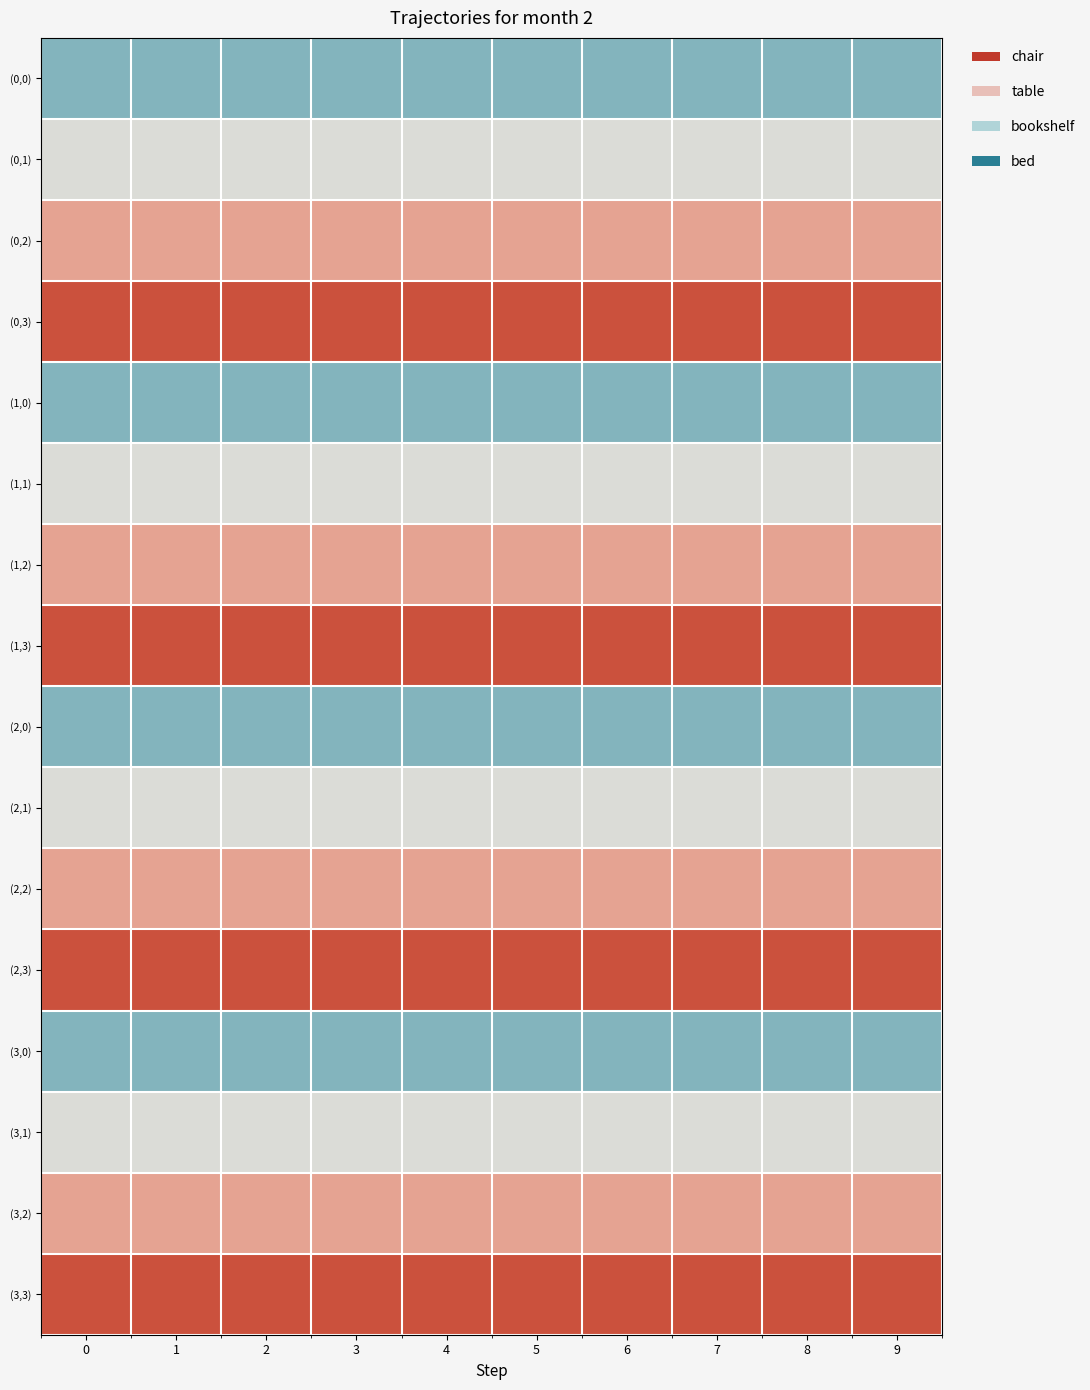

Reading left to right, list all the values displayed in this chart.

(0,0): 0=0.1	1=0.1	2=0.1	3=0.1	4=0.1	5=0.1	6=0.1	7=0.1	8=0.1	9=0.1
(0,1): 0=0.4	1=0.4	2=0.4	3=0.4	4=0.4	5=0.4	6=0.4	7=0.4	8=0.4	9=0.4
(0,2): 0=0.6	1=0.6	2=0.6	3=0.6	4=0.6	5=0.6	6=0.6	7=0.6	8=0.6	9=0.6
(0,3): 0=0.8	1=0.8	2=0.8	3=0.8	4=0.8	5=0.8	6=0.8	7=0.8	8=0.8	9=0.8
(1,0): 0=0.1	1=0.1	2=0.1	3=0.1	4=0.1	5=0.1	6=0.1	7=0.1	8=0.1	9=0.1
(1,1): 0=0.4	1=0.4	2=0.4	3=0.4	4=0.4	5=0.4	6=0.4	7=0.4	8=0.4	9=0.4
(1,2): 0=0.6	1=0.6	2=0.6	3=0.6	4=0.6	5=0.6	6=0.6	7=0.6	8=0.6	9=0.6
(1,3): 0=0.8	1=0.8	2=0.8	3=0.8	4=0.8	5=0.8	6=0.8	7=0.8	8=0.8	9=0.8
(2,0): 0=0.1	1=0.1	2=0.1	3=0.1	4=0.1	5=0.1	6=0.1	7=0.1	8=0.1	9=0.1
(2,1): 0=0.4	1=0.4	2=0.4	3=0.4	4=0.4	5=0.4	6=0.4	7=0.4	8=0.4	9=0.4
(2,2): 0=0.6	1=0.6	2=0.6	3=0.6	4=0.6	5=0.6	6=0.6	7=0.6	8=0.6	9=0.6
(2,3): 0=0.8	1=0.8	2=0.8	3=0.8	4=0.8	5=0.8	6=0.8	7=0.8	8=0.8	9=0.8
(3,0): 0=0.1	1=0.1	2=0.1	3=0.1	4=0.1	5=0.1	6=0.1	7=0.1	8=0.1	9=0.1
(3,1): 0=0.4	1=0.4	2=0.4	3=0.4	4=0.4	5=0.4	6=0.4	7=0.4	8=0.4	9=0.4
(3,2): 0=0.6	1=0.6	2=0.6	3=0.6	4=0.6	5=0.6	6=0.6	7=0.6	8=0.6	9=0.6
(3,3): 0=0.8	1=0.8	2=0.8	3=0.8	4=0.8	5=0.8	6=0.8	7=0.8	8=0.8	9=0.8